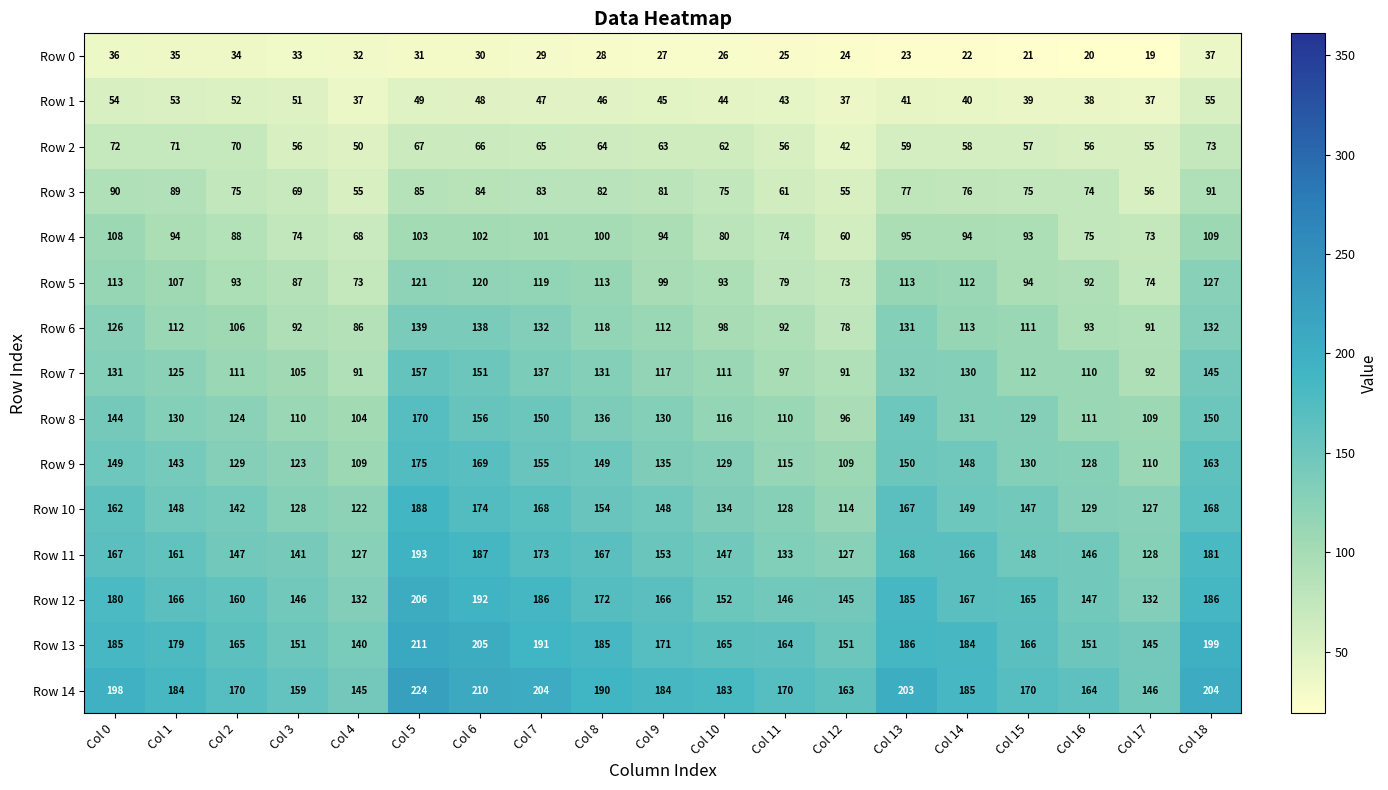

List the series in order of their peak value, lowest first.

Row 0, Row 1, Row 2, Row 3, Row 4, Row 5, Row 6, Row 7, Row 8, Row 9, Row 10, Row 11, Row 12, Row 13, Row 14